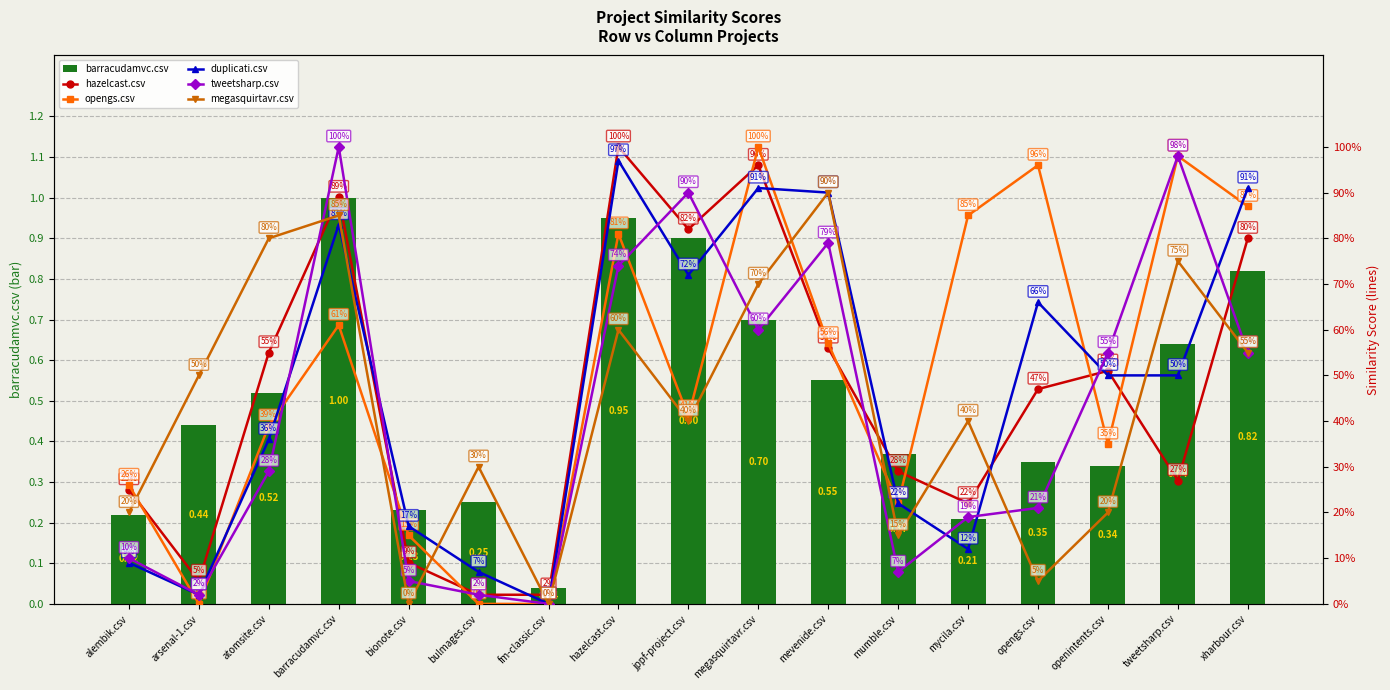

What is the value of the duplicati.csv bar at the 13th from the left?

0.1